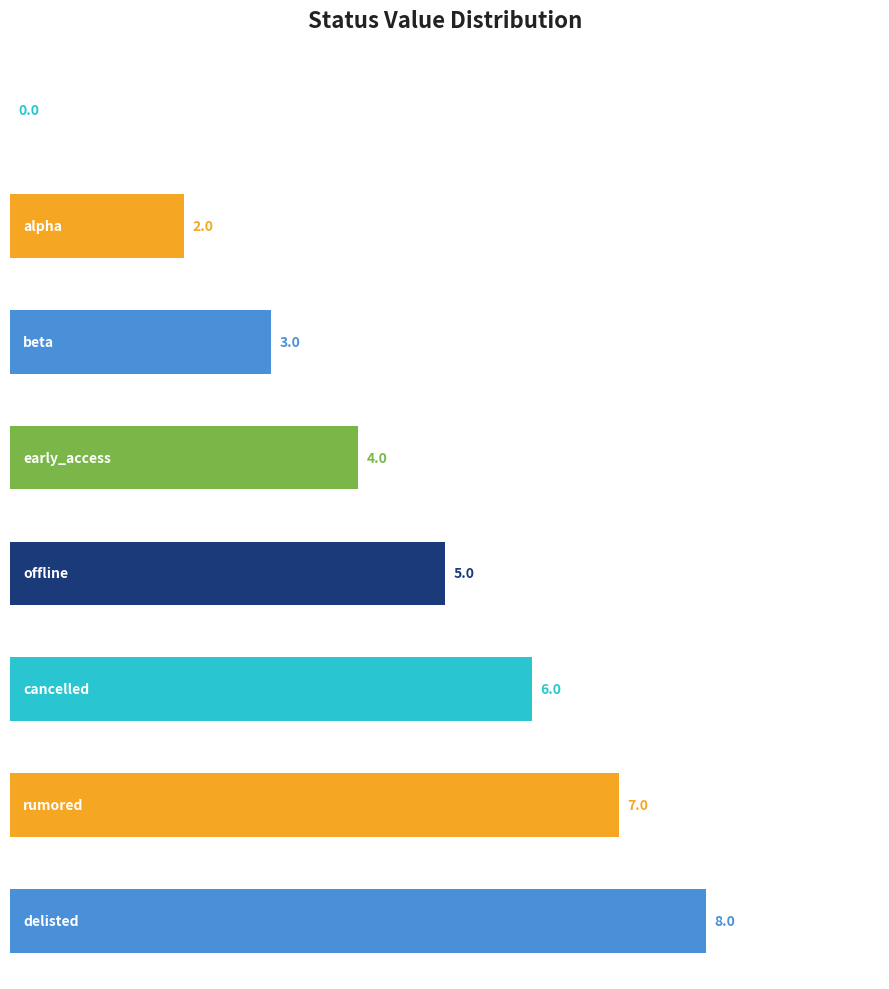

What is the sum of all values?

35